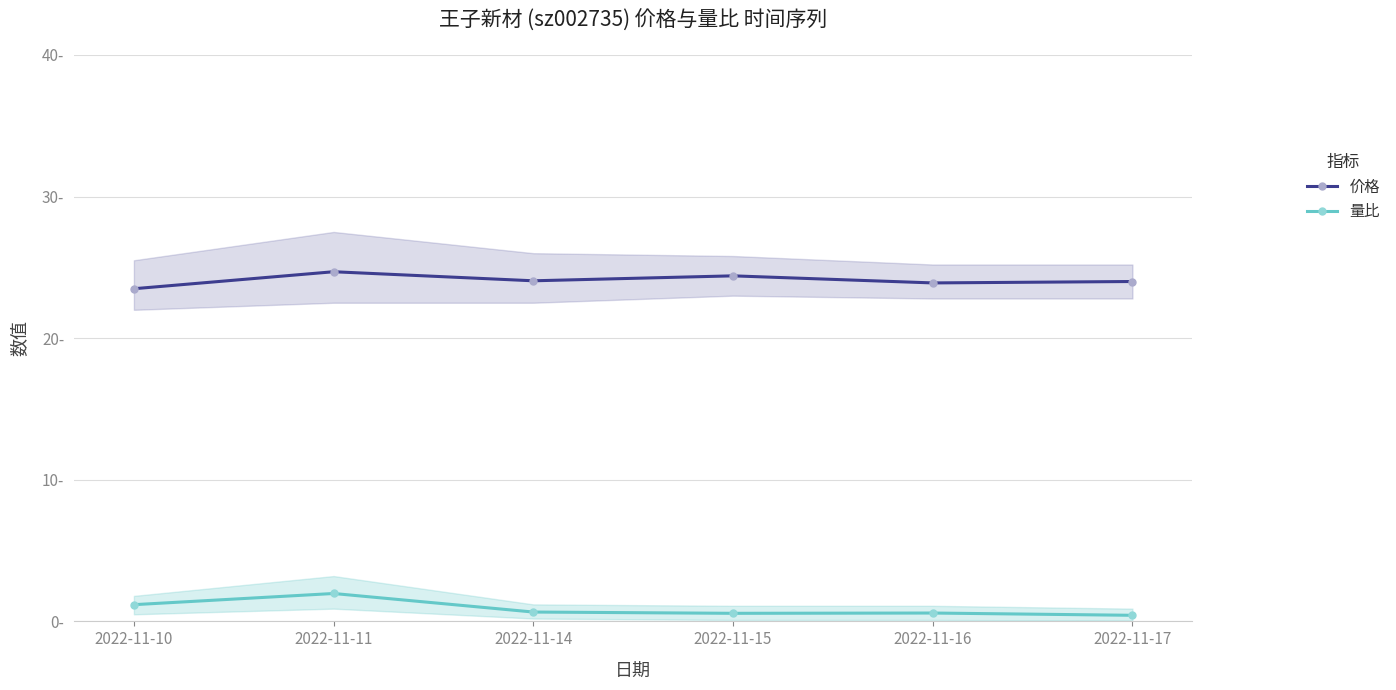

The value of 价格 at 2022-11-16 is 6.5. True or false?

False